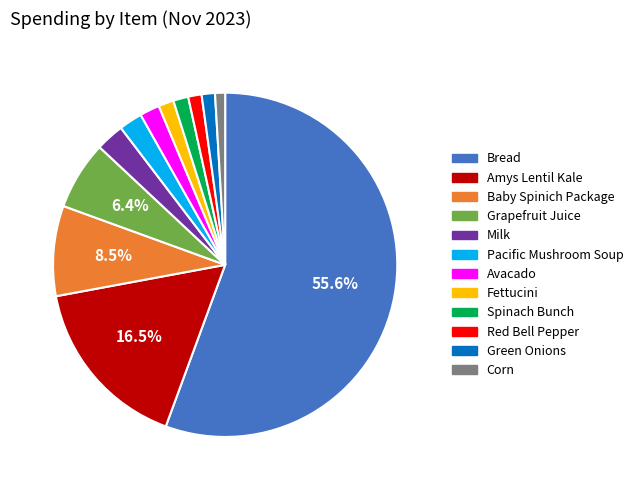

Which has a higher value, Grapefruit Juice or Corn?

Grapefruit Juice